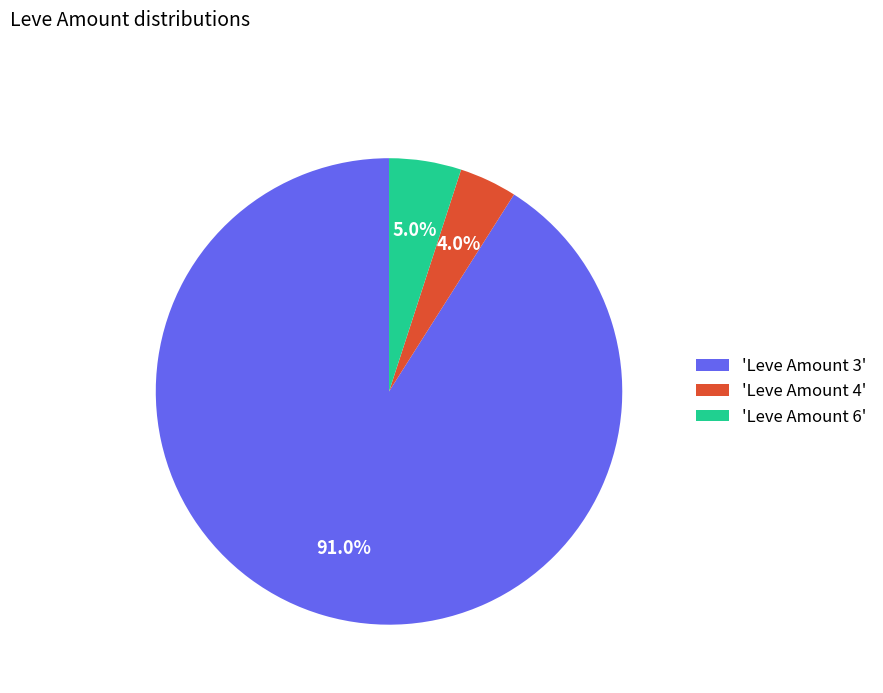

Between 'Leve Amount 3' and 'Leve Amount 6', which is larger?

'Leve Amount 3'